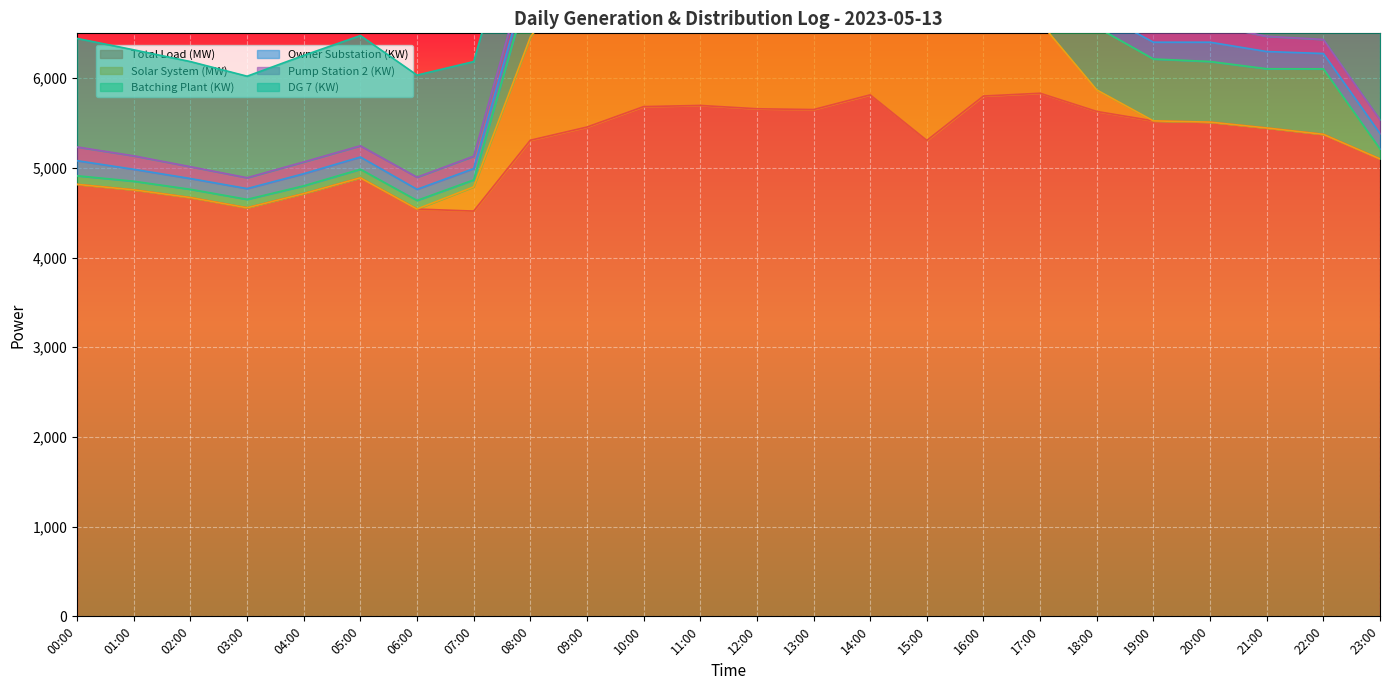

How many distinct data groups are displayed?

6